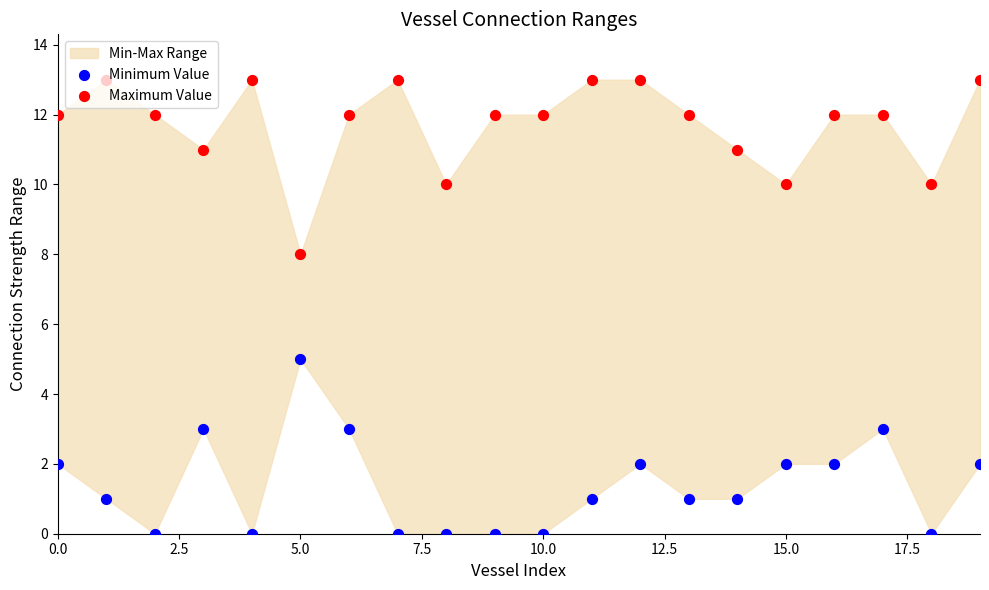

Which series has the widest spread of Y values?

Minimum Value